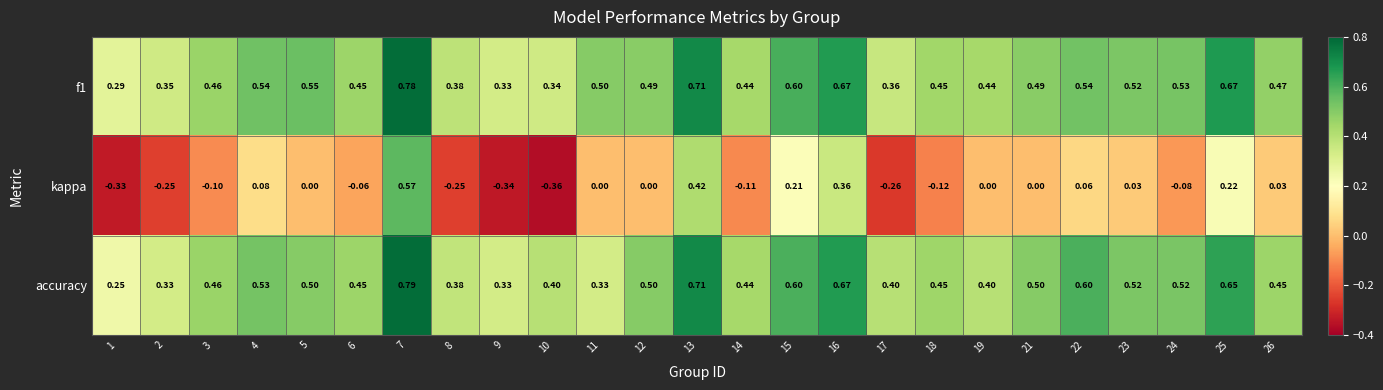

Between 7 and 21, which series saw the biggest shift?

kappa